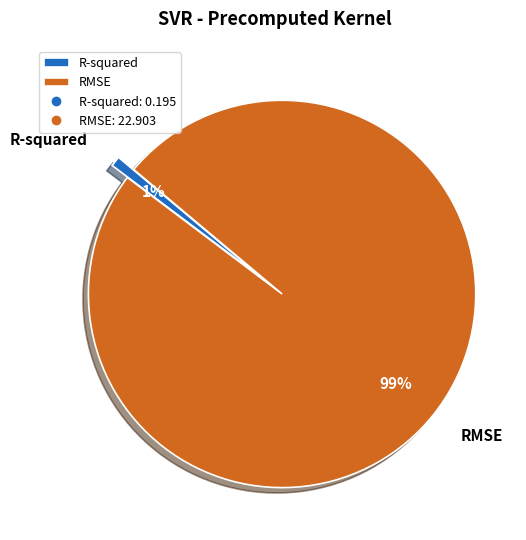

Which slice is the largest?

RMSE